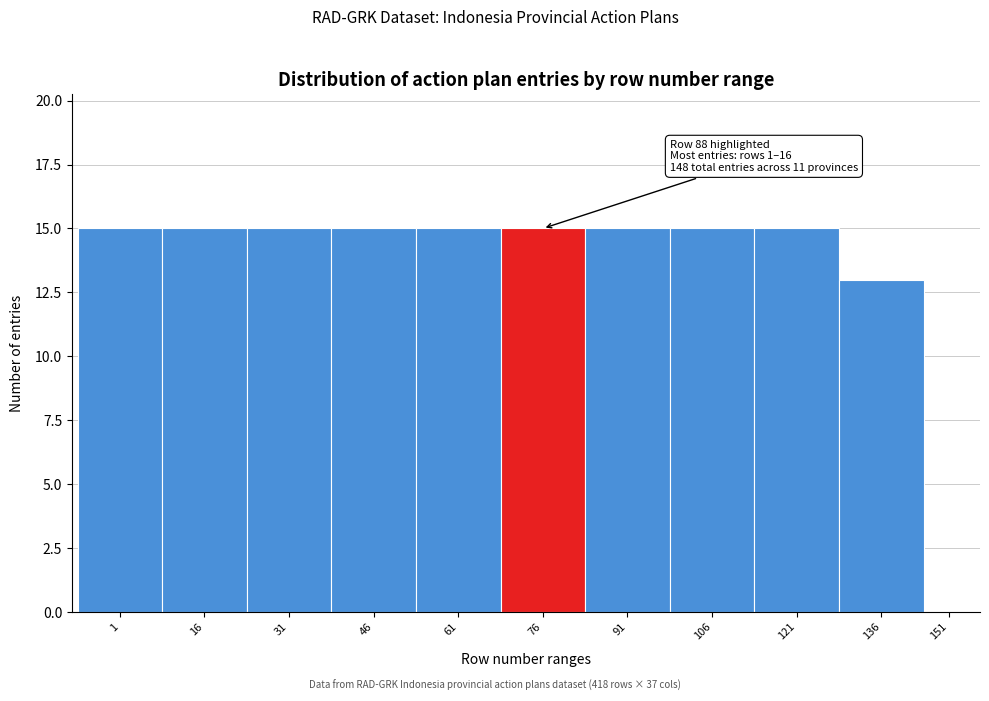

Reading left to right, extract all data points from this chart.

1=15	16=15	31=15	46=15	61=15	76=15	91=15	106=15	121=15	136=13	151=0